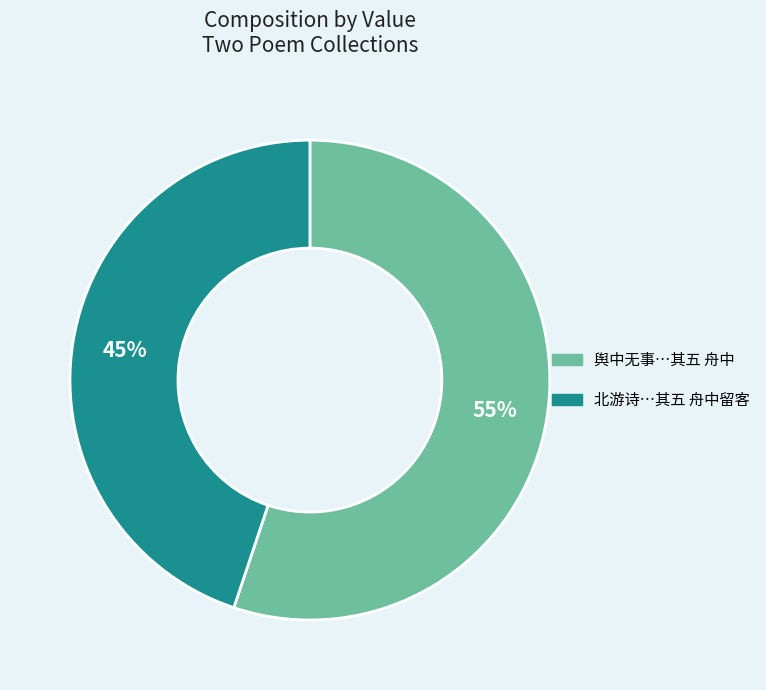

To the nearest percent, what is the average slice percentage?

50%